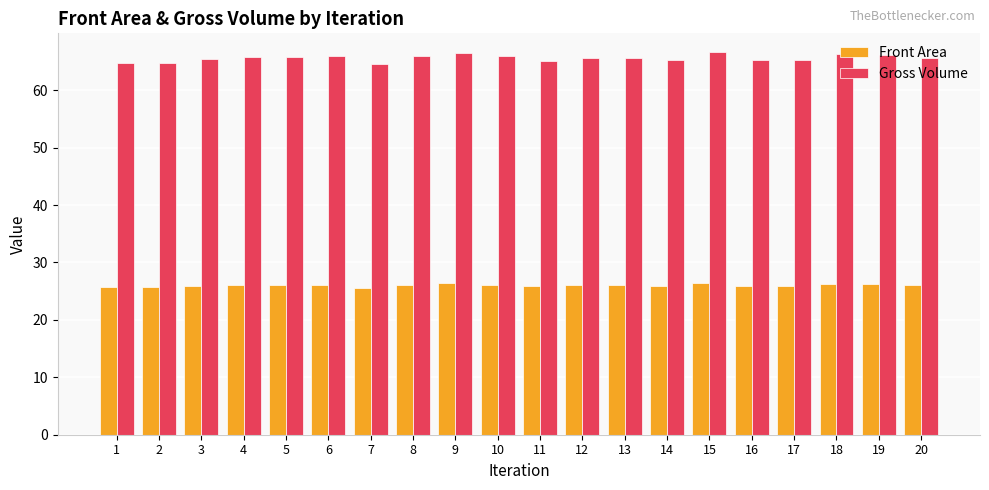

Rank the series by their average value, from highest to lowest.

Gross Volume, Front Area